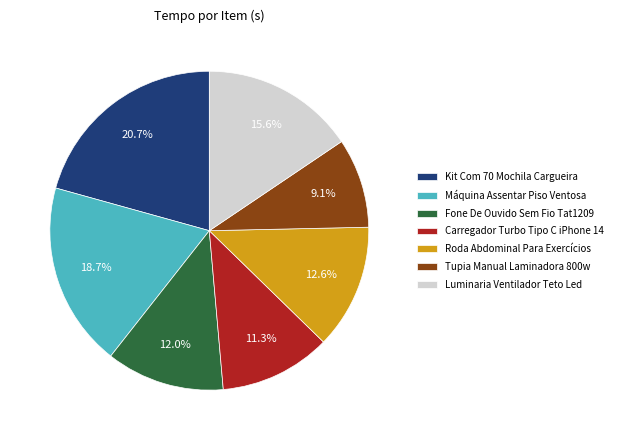

What percentage is the Máquina Assentar Piso Ventosa slice, to the nearest percent?

19%